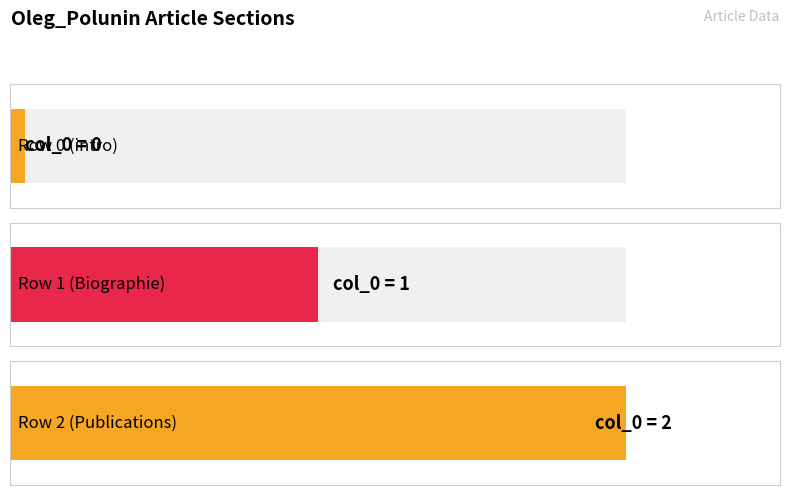

What is the sum of the values at Oleg_Polunin row 2 and Oleg_Polunin row 1?

3